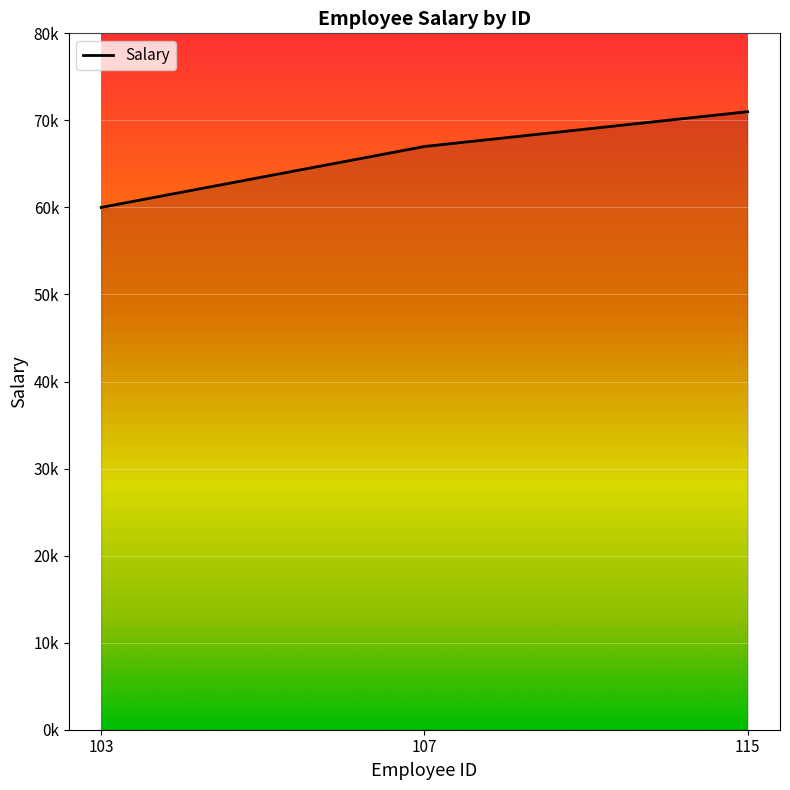

What is the greatest value displayed?

71000